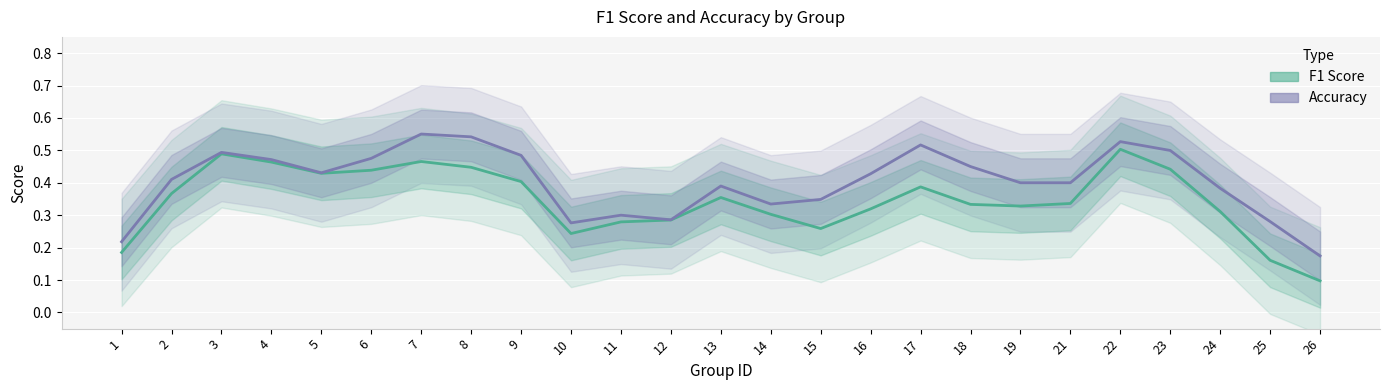

True or false: Accuracy and F1 Score cross at least once.

False